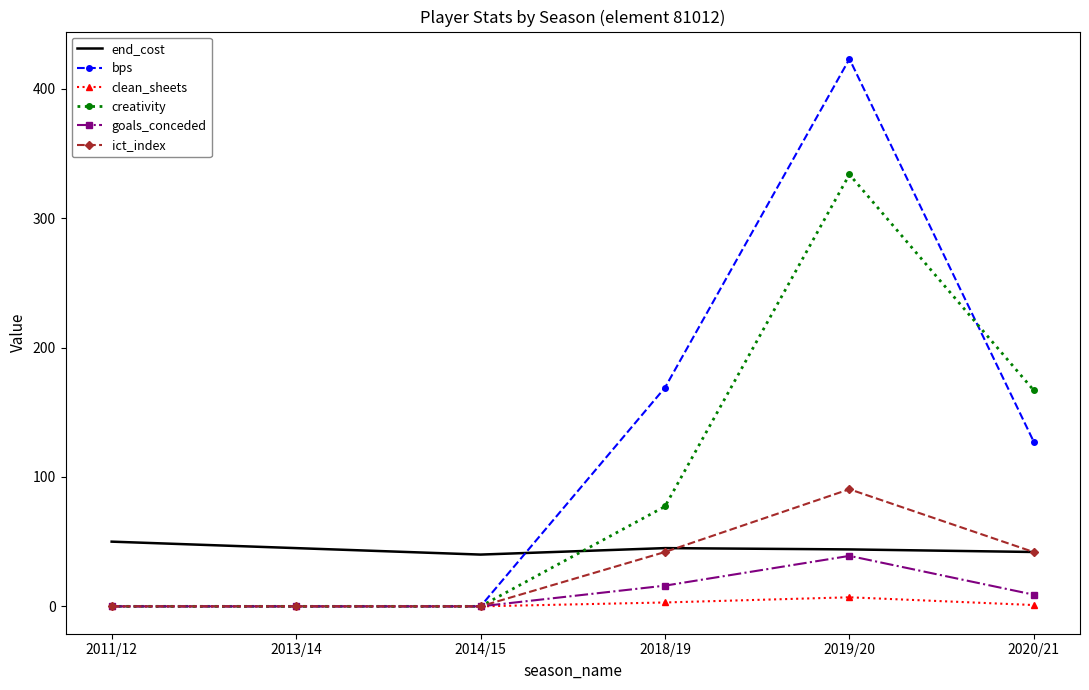

The value of goals_conceded at 2014/15 is -20.4. True or false?

False